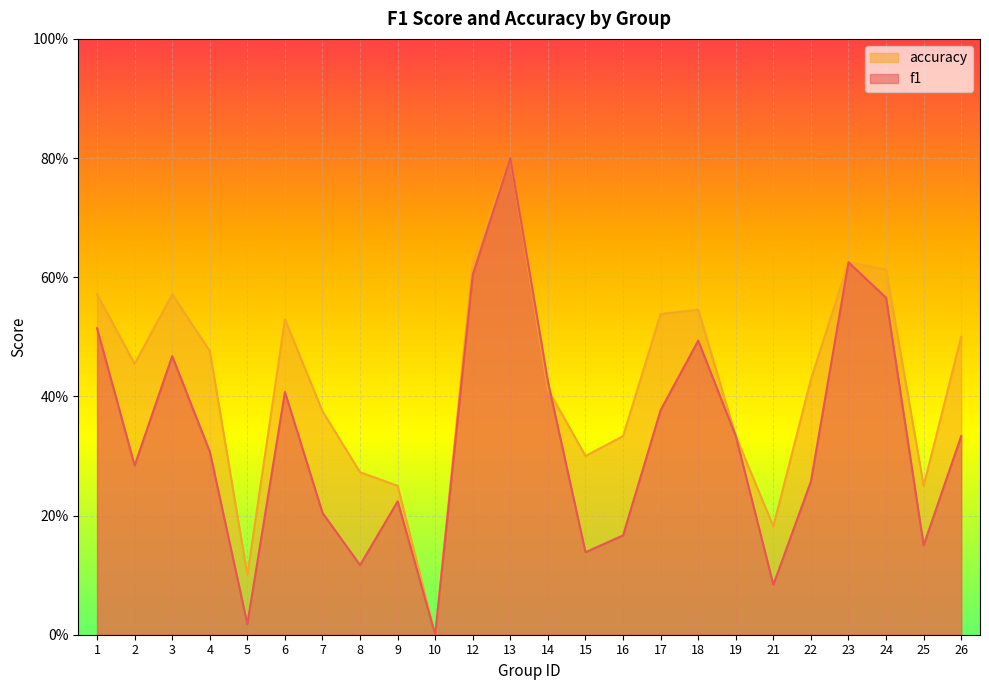

True or false: accuracy has a value of 0.5 at 26.

True